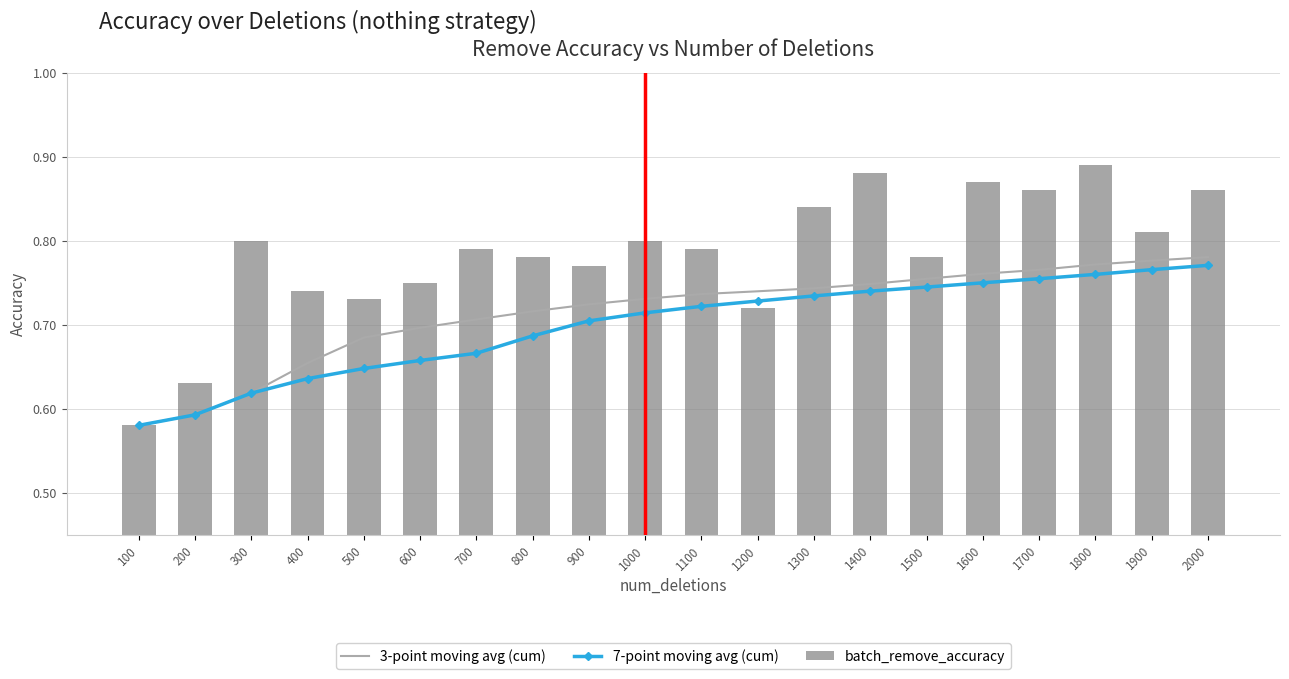

How many 3-point moving avg (cum) values are between 0 and 1?

20